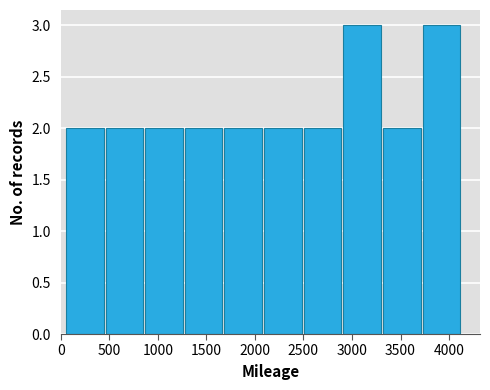

Reading left to right, list every bar in this chart as the range it spans on the x-axis followed by its height. Neither the bar edges nor the heights are printed on the chart, so give them approximately, as read against the axes.

50 to 450: 2
450 to 850: 2
850 to 1300: 2
1300 to 1700: 2
1700 to 2100: 2
2100 to 2500: 2
2500 to 2900: 2
2900 to 3300: 3
3300 to 3750: 2
3750 to 4150: 3